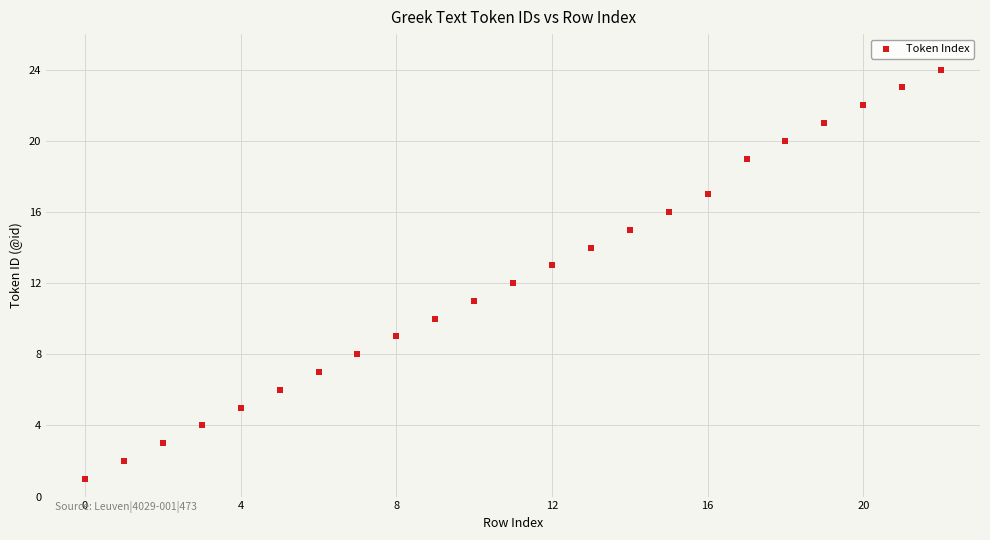

What is the range of Y values (max minus min)?

23